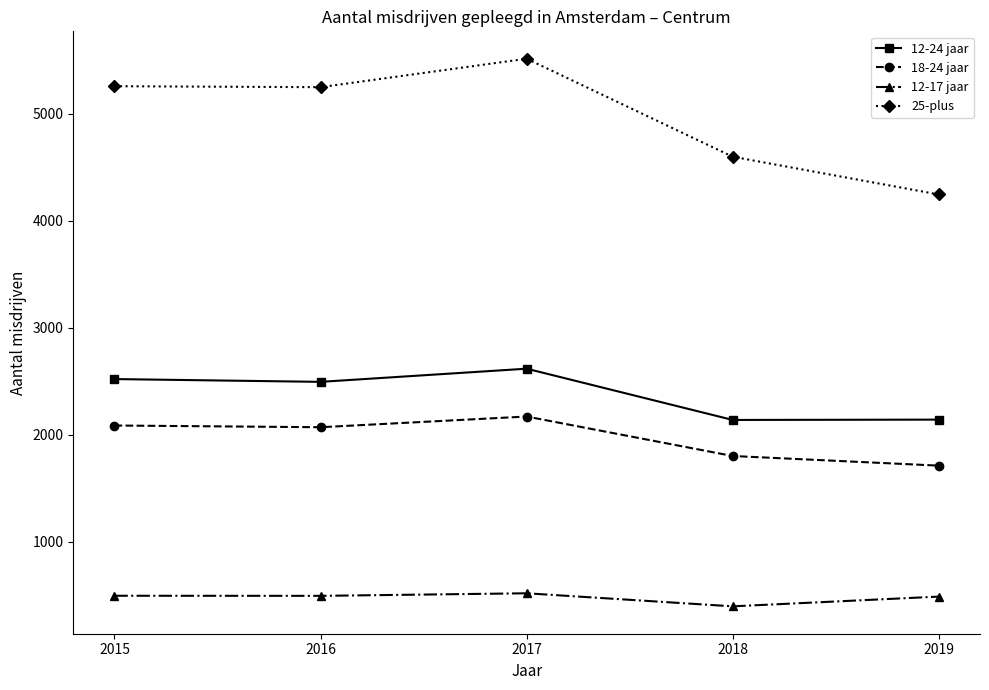

What is the maximum value for 12-24 jaar?

2619